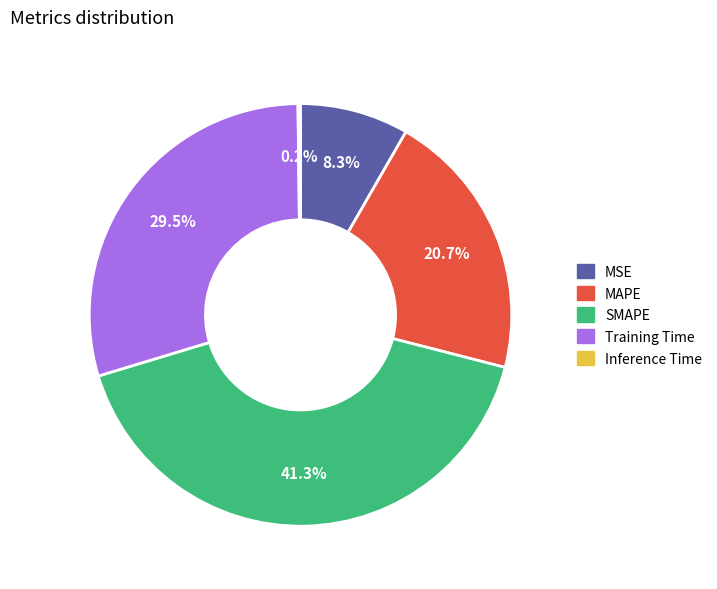

What is the ratio of the value at SMAPE to the value at Training Time?

1.4